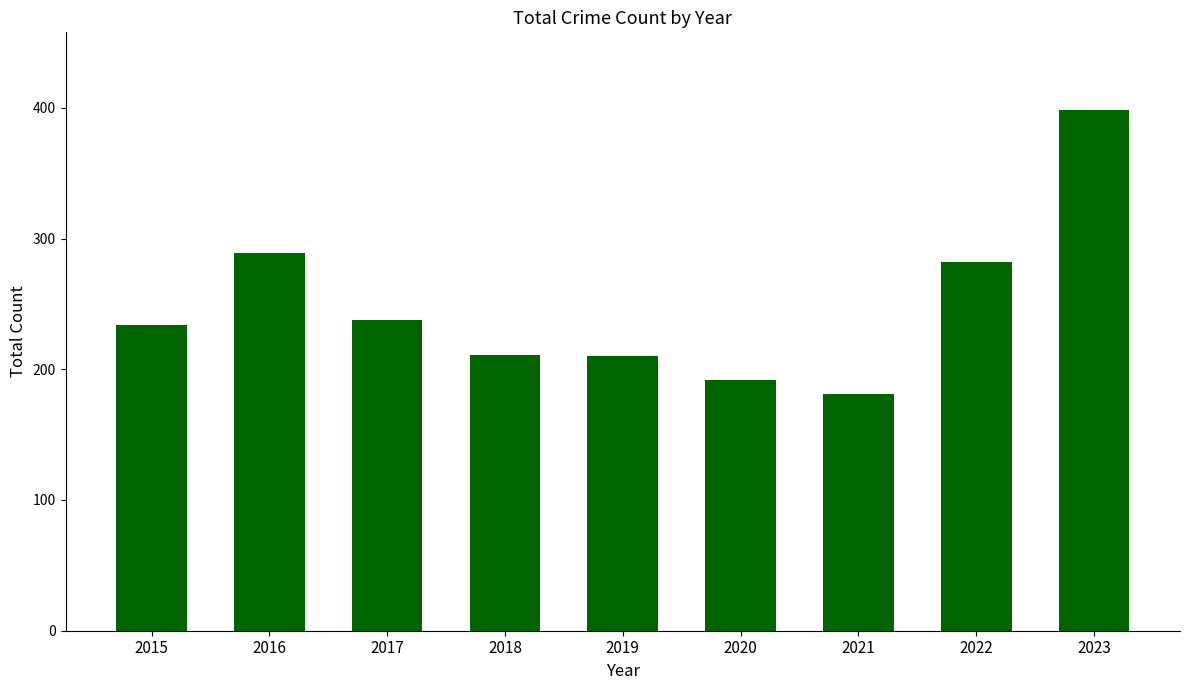

True or false: the data shows 398 at 2023.

True